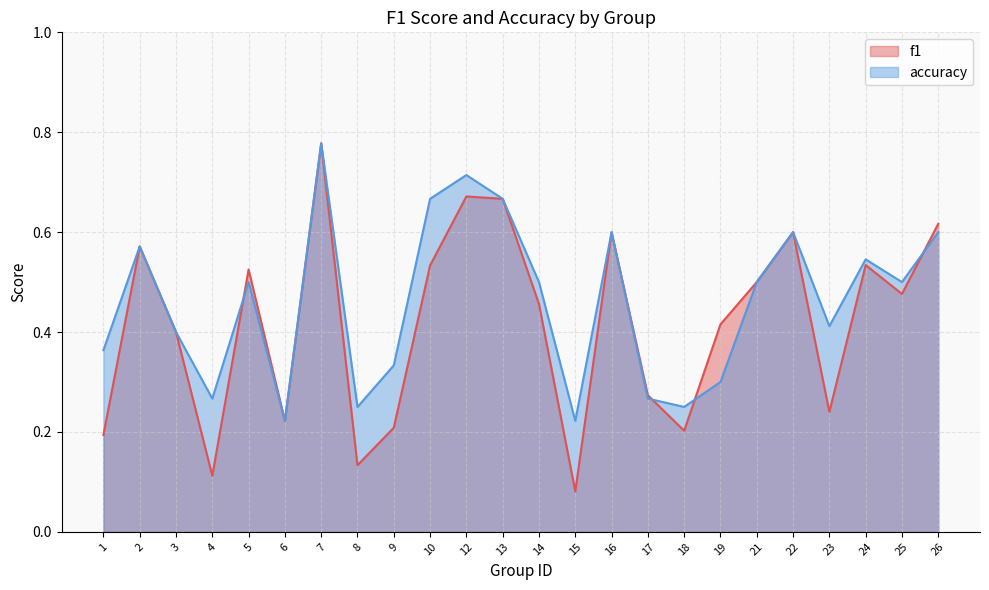

At which category does the chart reach its peak across all series?

7